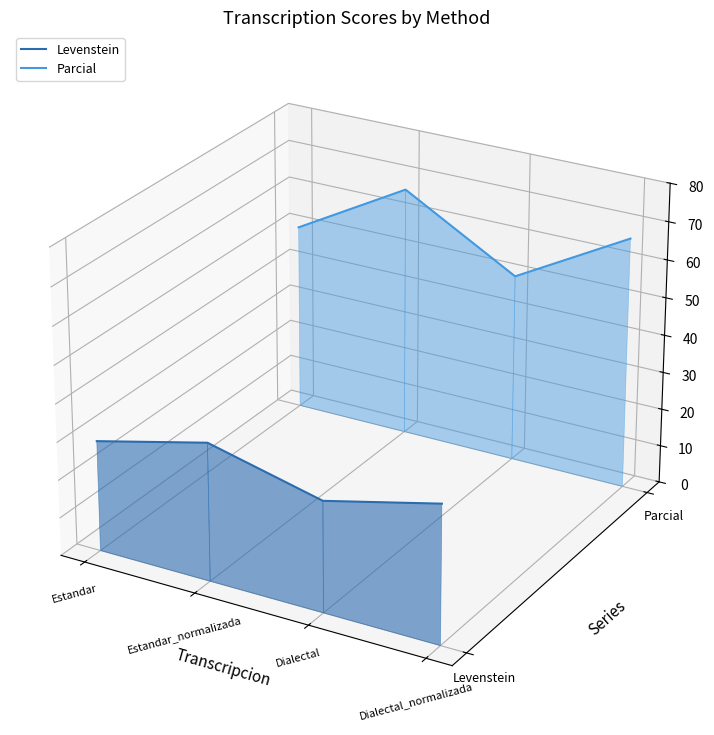

At which category is the sum across all series the highest?

Estandar_normalizada